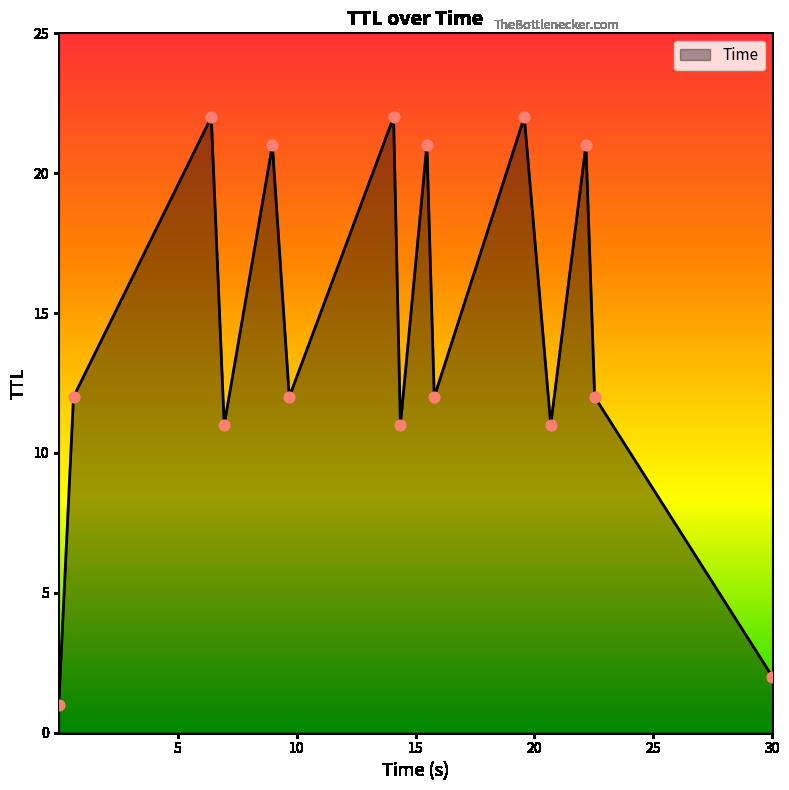

What is the difference between the maximum and minimum values?

21